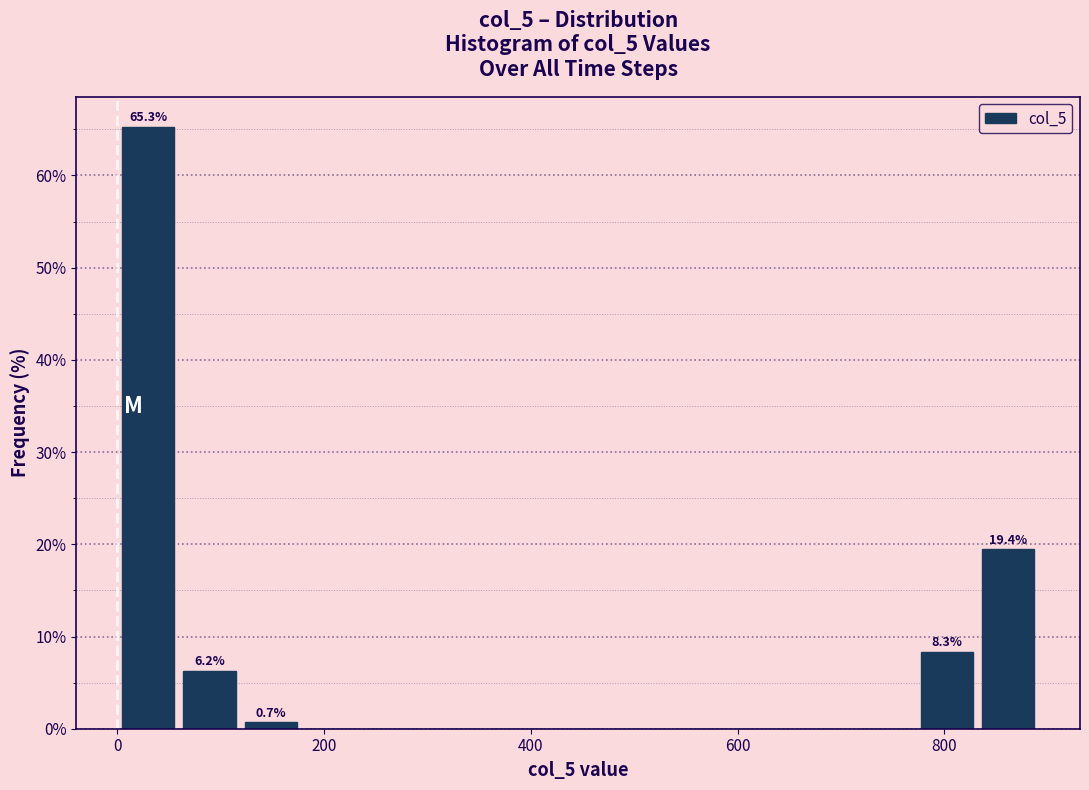

Around what value on the x-axis is the tallest bar? Give the approximate position of its centre, as read against the axis.

20